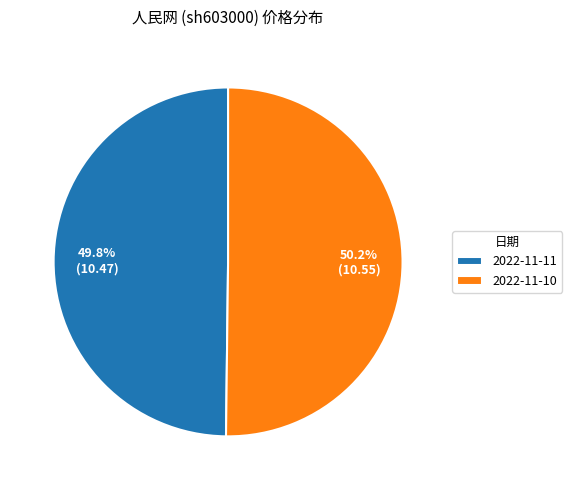

What is the ratio of the value at 2022-11-11 to the value at 2022-11-10?

1.0